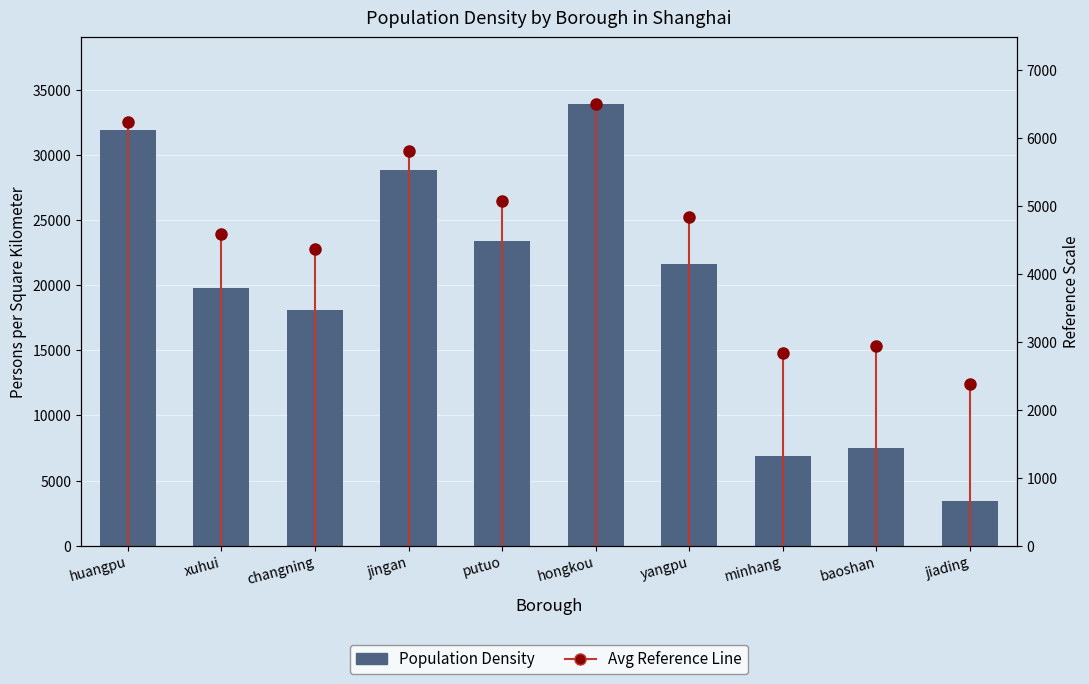

Is it true that the value at jingan is 51604?

False